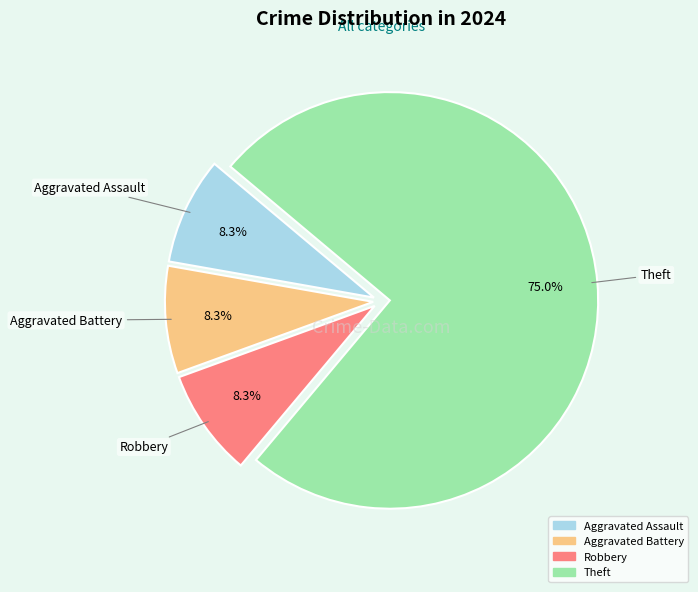

Which category has the biggest portion of the pie?

Theft